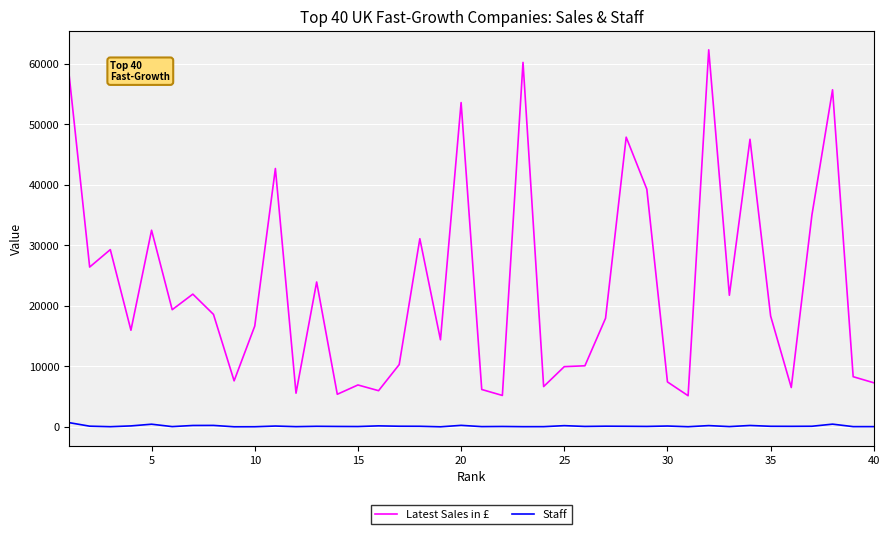

What is the greatest value displayed?

62318